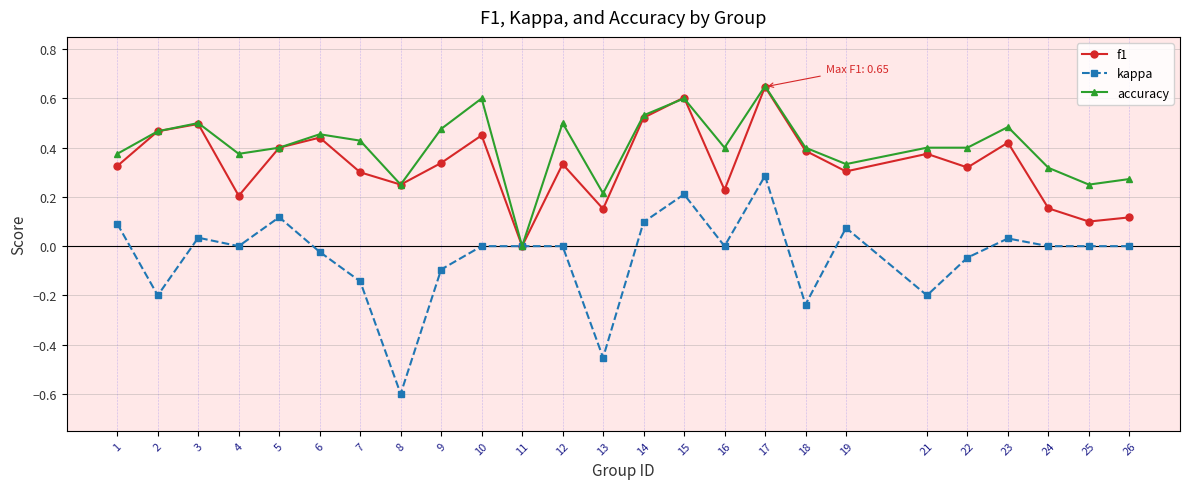

What is the minimum value shown in the chart?

-0.6